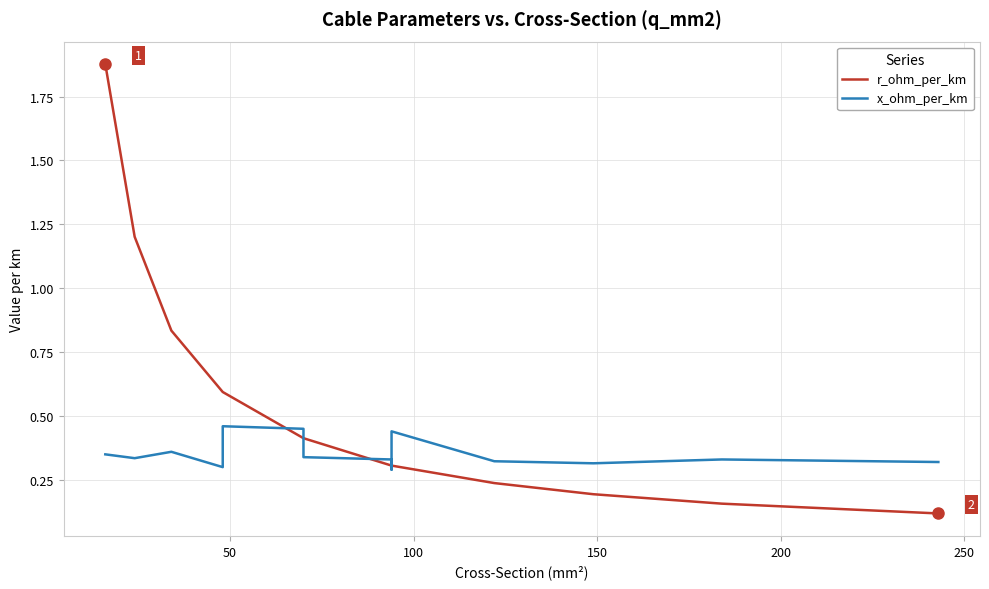

How many lines are shown in the chart?

2